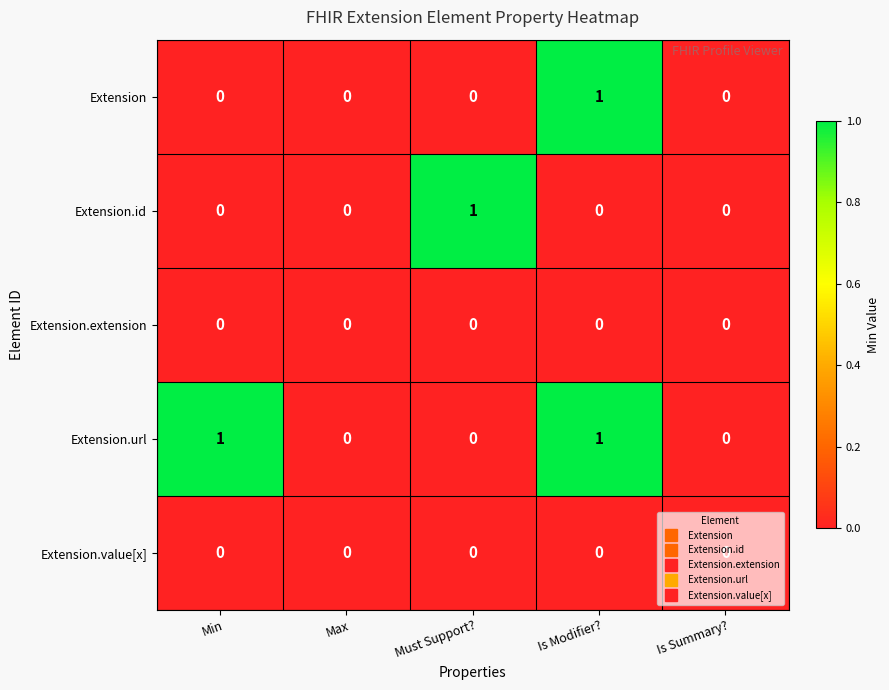

Is it true that Extension.url equals 0 at Max?

True